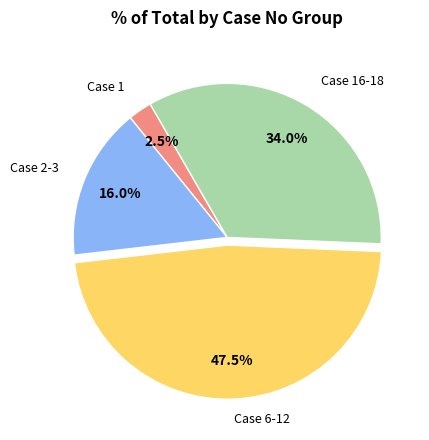

Does any single category account for the majority?

No